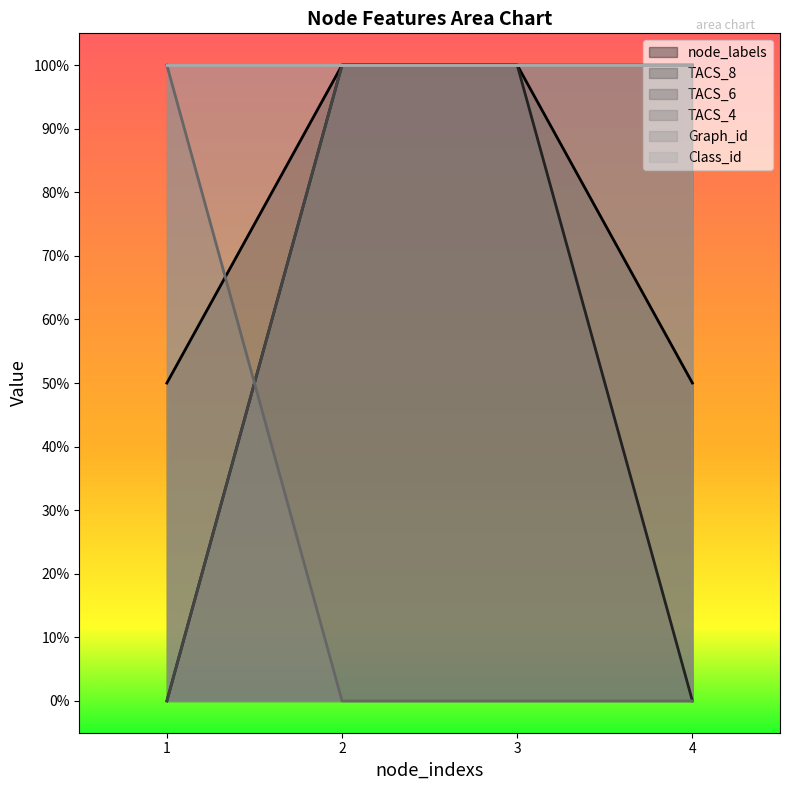

The value of node_labels at 4 is 0.2. True or false?

False